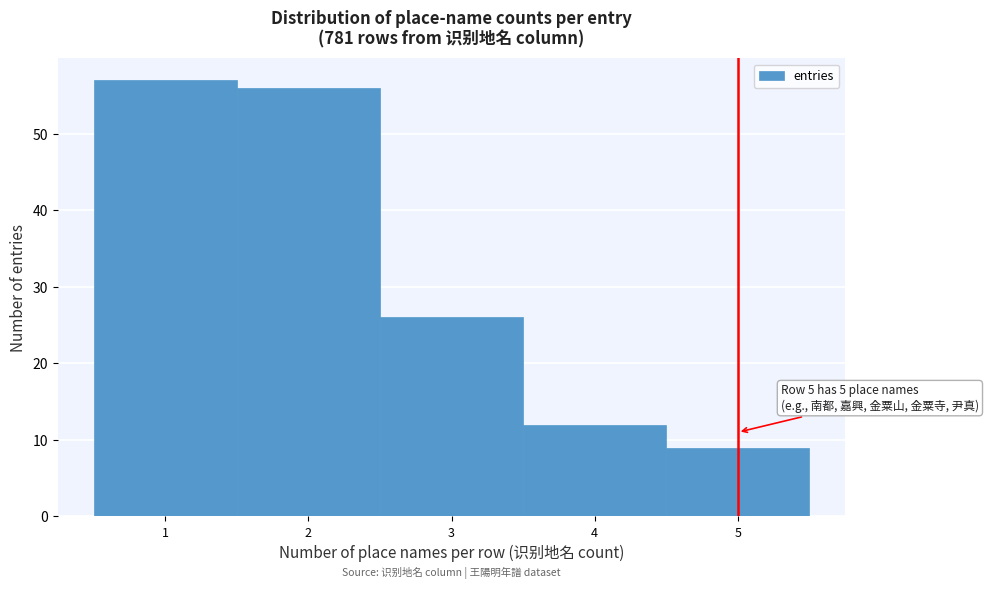

Which range on the x-axis has the tallest bar?

0.5 to 1.5